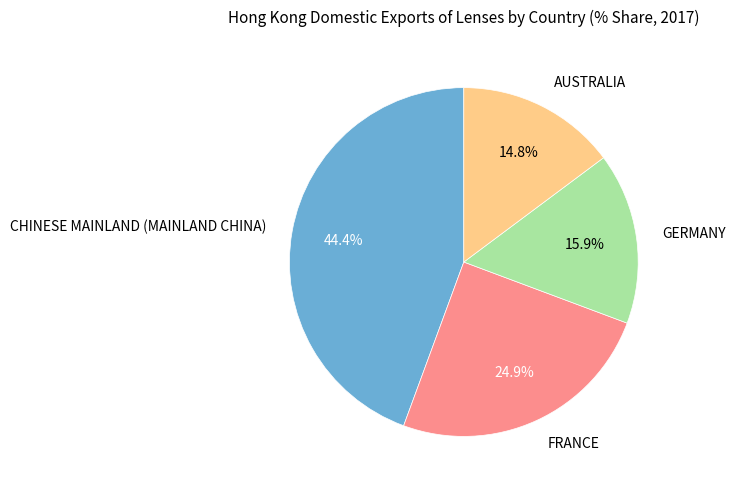

Is the sum of AUSTRALIA and CHINESE MAINLAND (MAINLAND CHINA) greater than half?

Yes